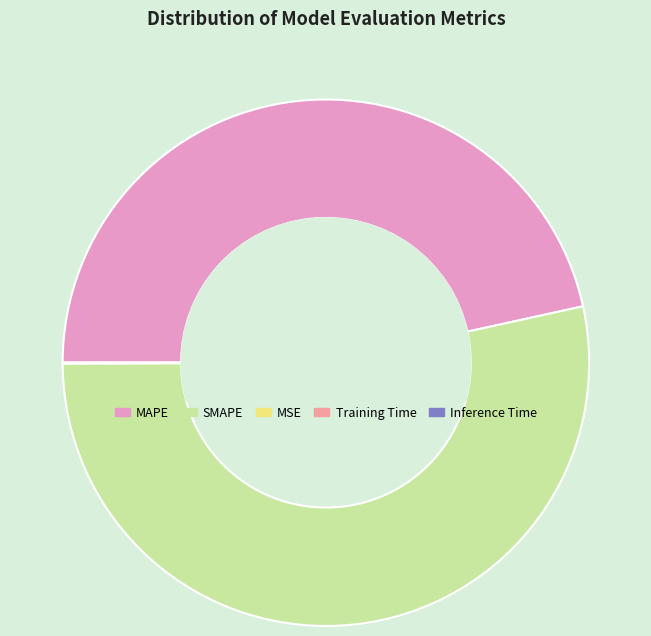

Do SMAPE and MAPE together represent more than half of the pie?

Yes